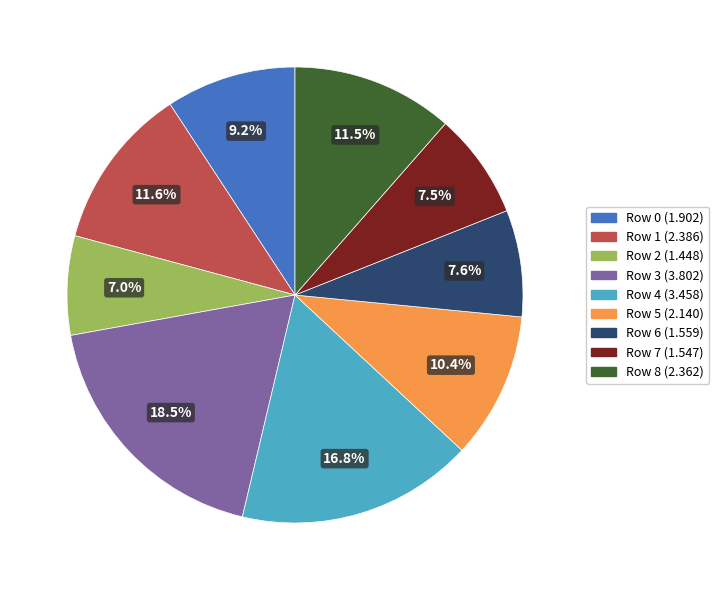

Is there a majority slice in this chart?

No